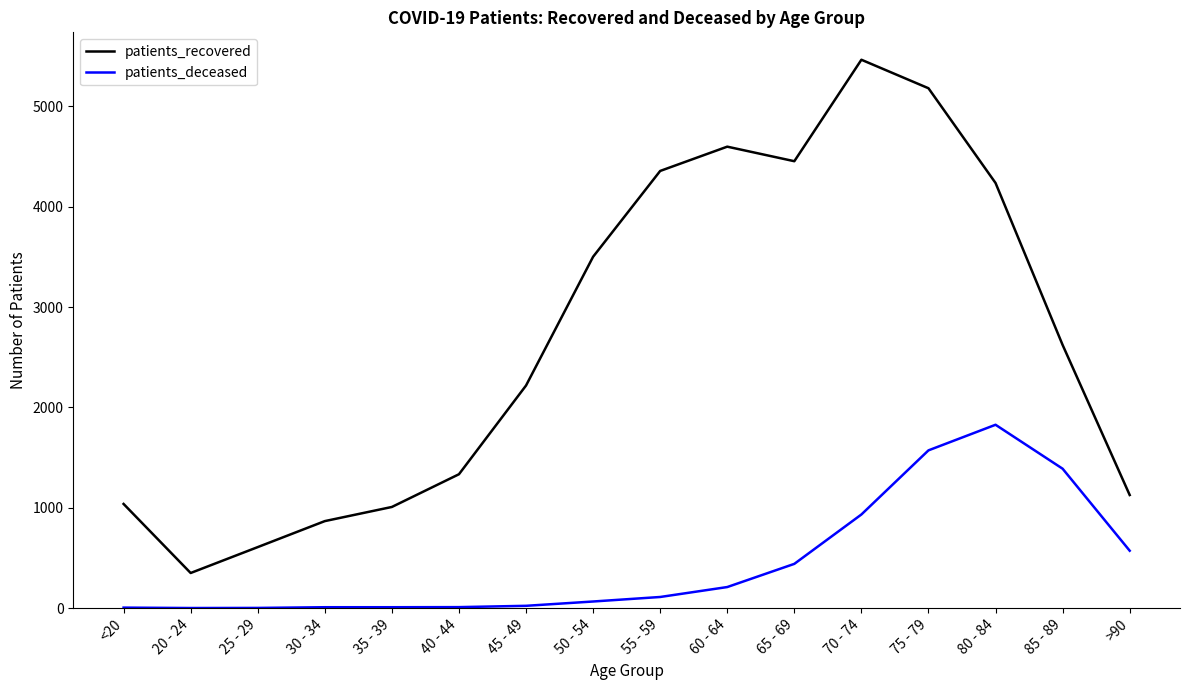

At how many categories does at least one series exceed 1384?

9